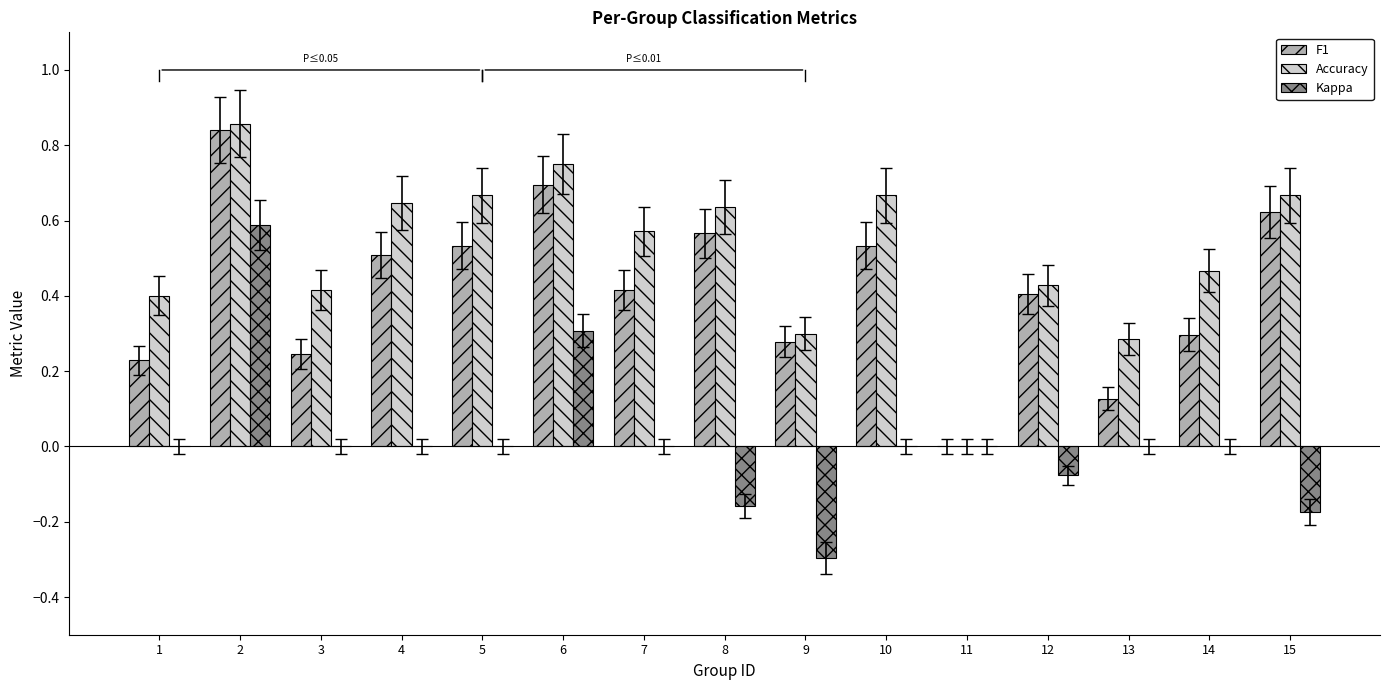

The value of Kappa at 9 is -0.3. True or false?

True